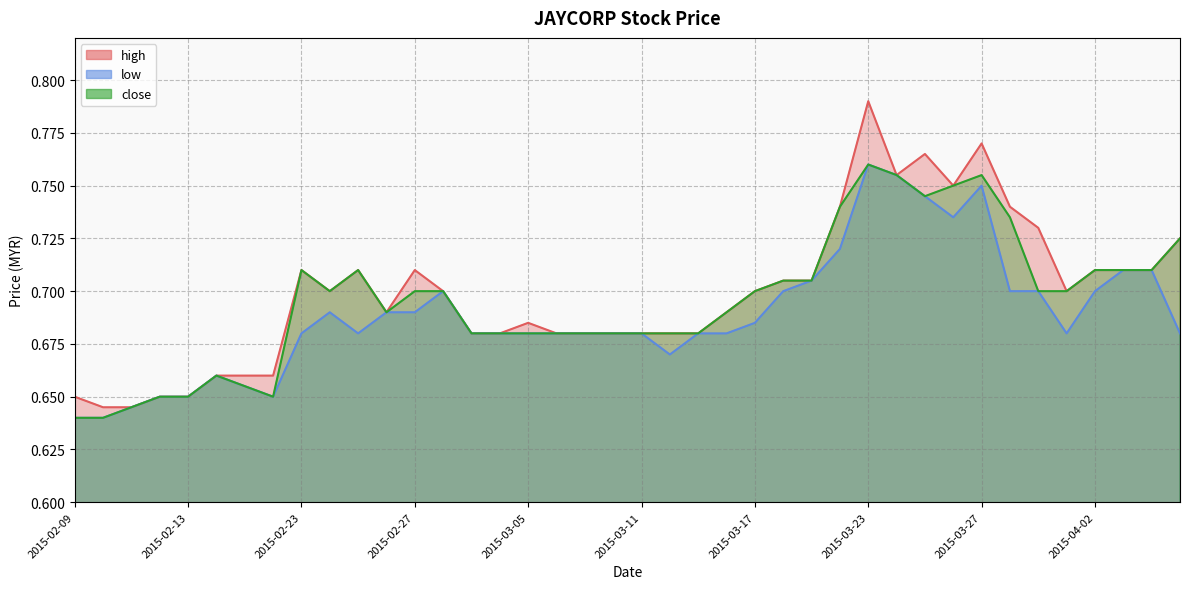

How many interior local peaks does the low series have?

5